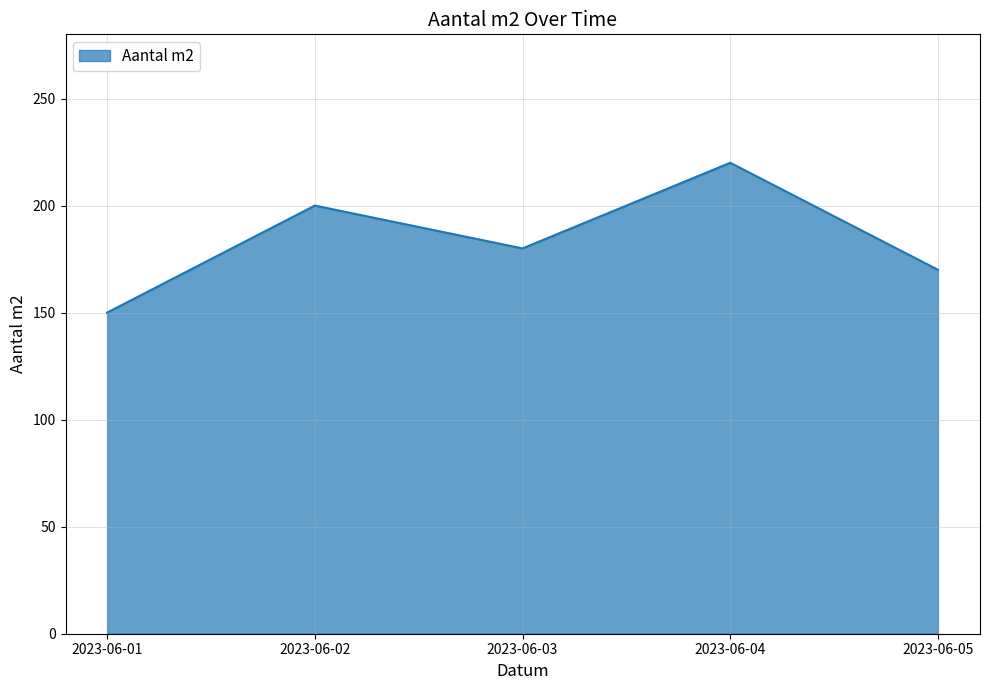

Where is the data nearest to the value 185?

2023-06-03